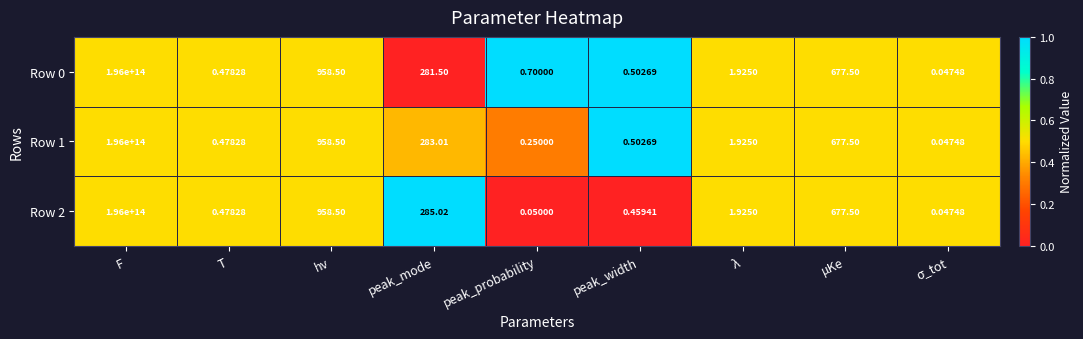

Where is Row 2 nearest to the value 98000000000000?

hν